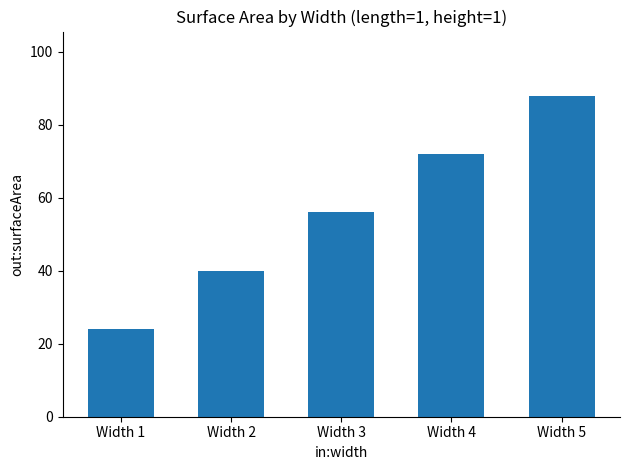

Which category has the lowest value across all series?

Width 1